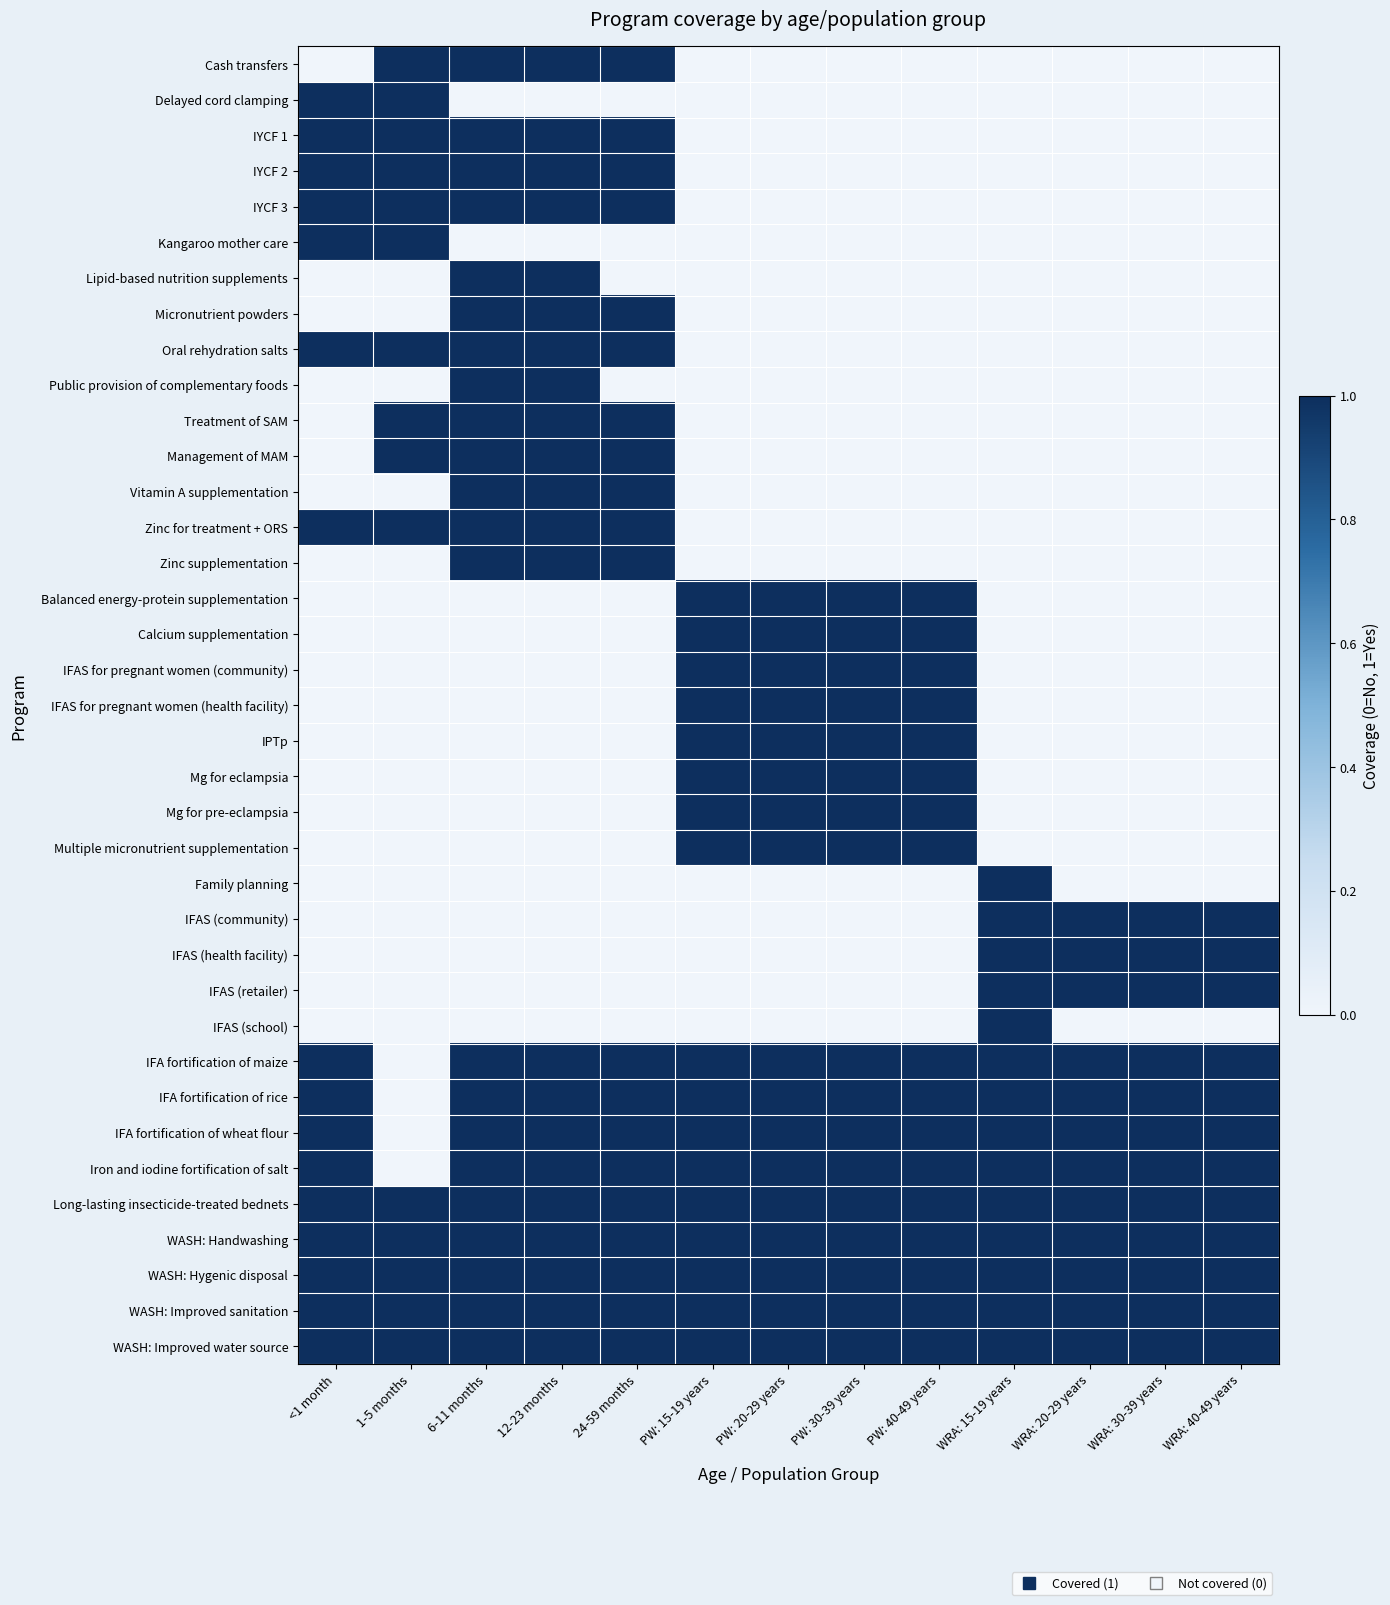

How many distinct data groups are displayed?

37